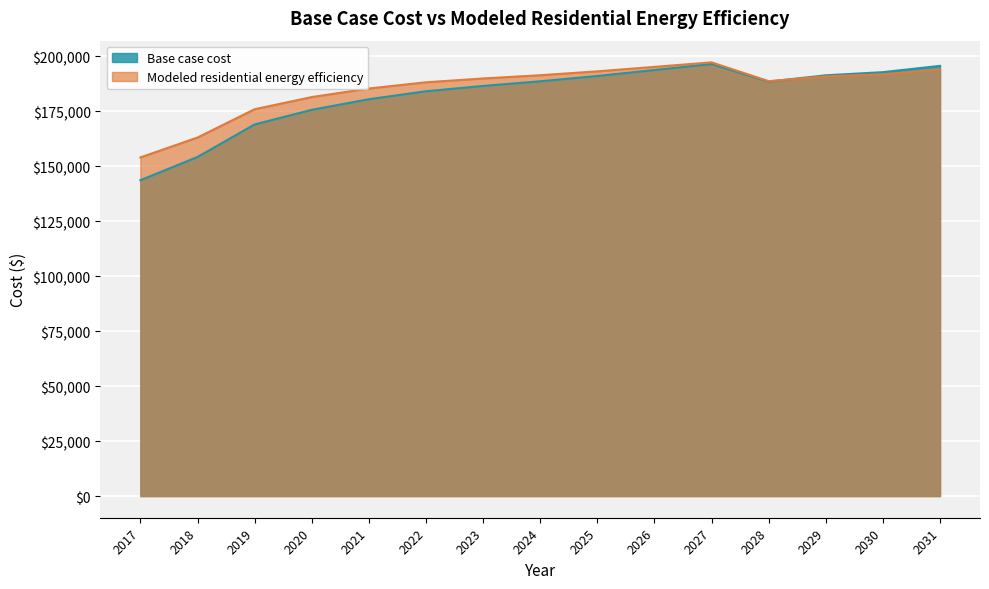

What is the average value of the Base case cost series?

182085.3